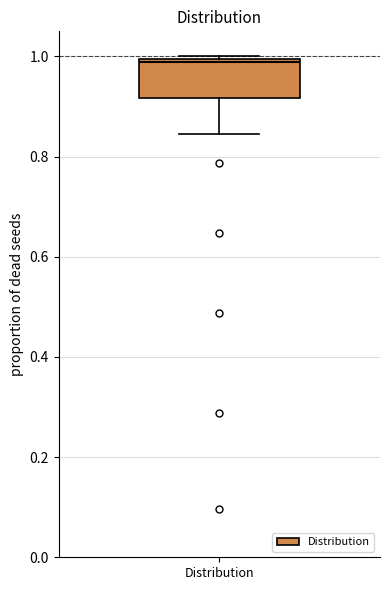

Transcribe this box plot: give where the median line is, the range the box spans, and where the two whiskers end, as read against the y-axis. The values are not printed on the chart, so give them approximately, as read against the axis.

median 0.98, box 0.92 to 1.00, whiskers 0.84 to 1.00